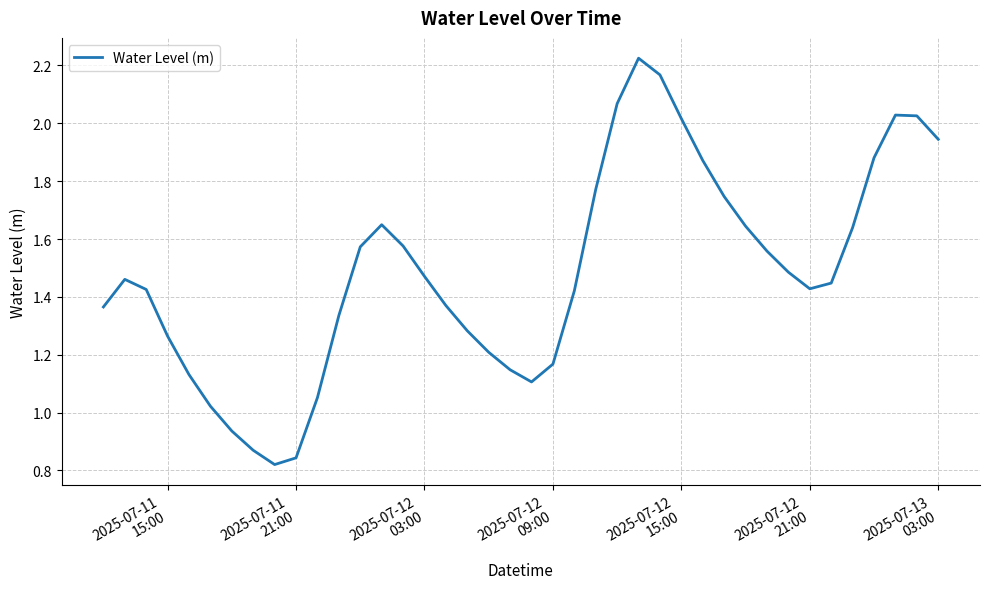

Reading left to right, transcribe all the data shown in this chart.

1.4	1.5	1.4	1.3	1.1	1.0	0.9	0.9	0.8	0.8	1.1	1.3	1.6	1.6	1.6	1.5	1.4	1.3	1.2	1.1	1.1	1.2	1.4	1.8	2.1	2.2	2.2	2.0	1.9	1.7	1.6	1.6	1.5	1.4	1.4	1.6	1.9	2.0	2.0	1.9